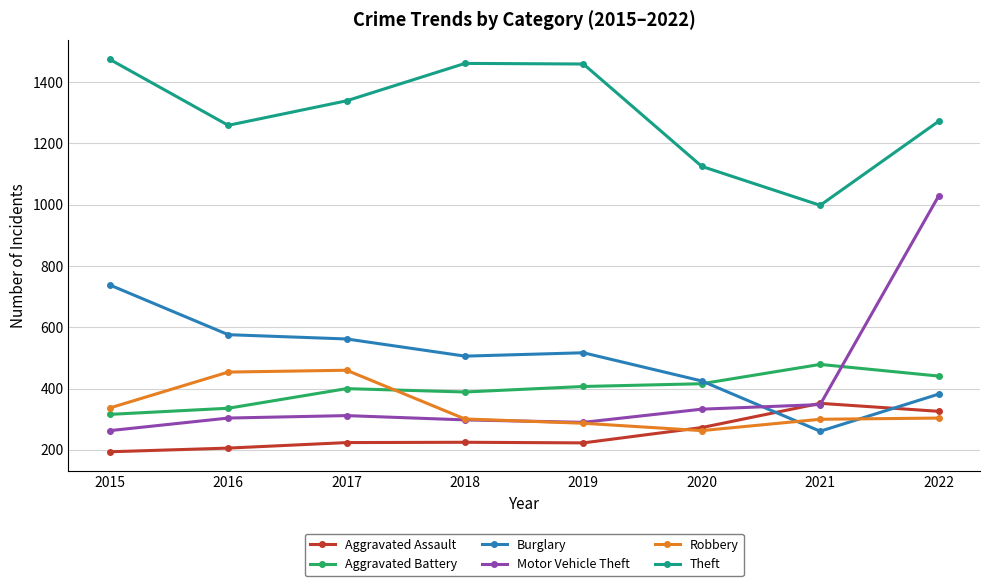

What is the sum of all Robbery values?

2706